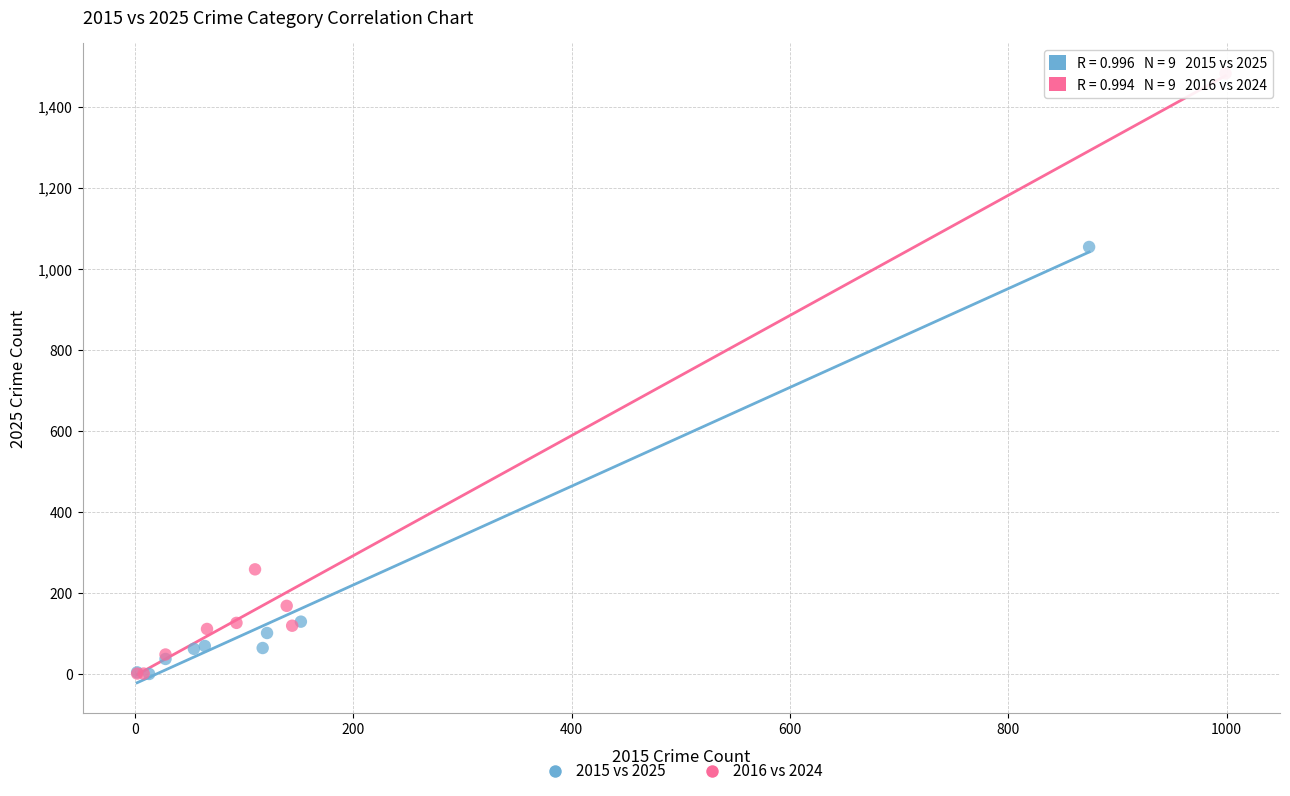

Which series contains the highest Y value?

2016 vs 2024